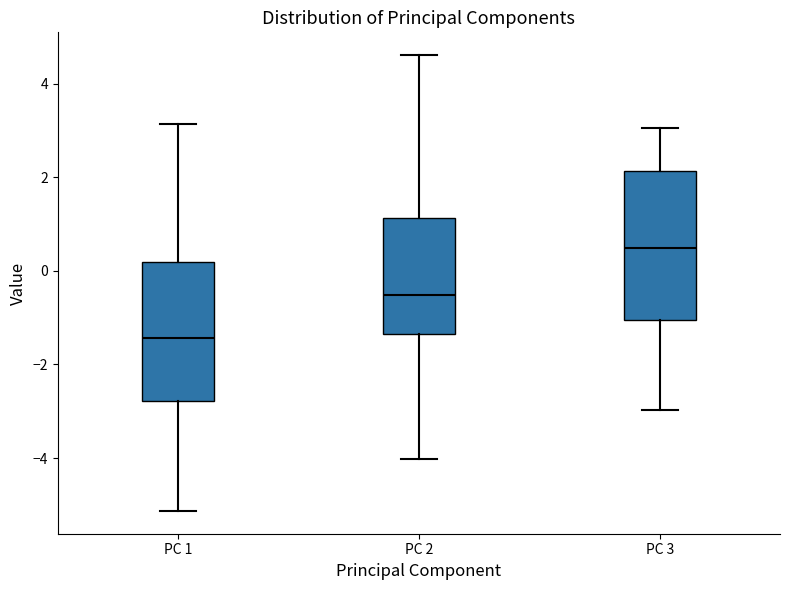

Which box has the highest median line?

PC 3